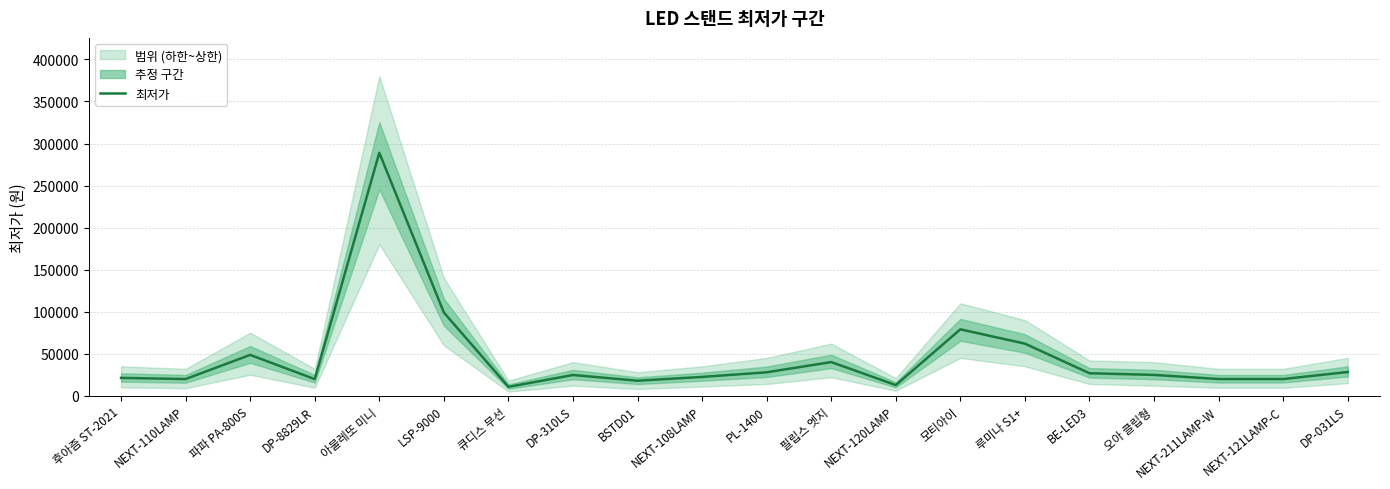

How many data points are less than 24800?

10